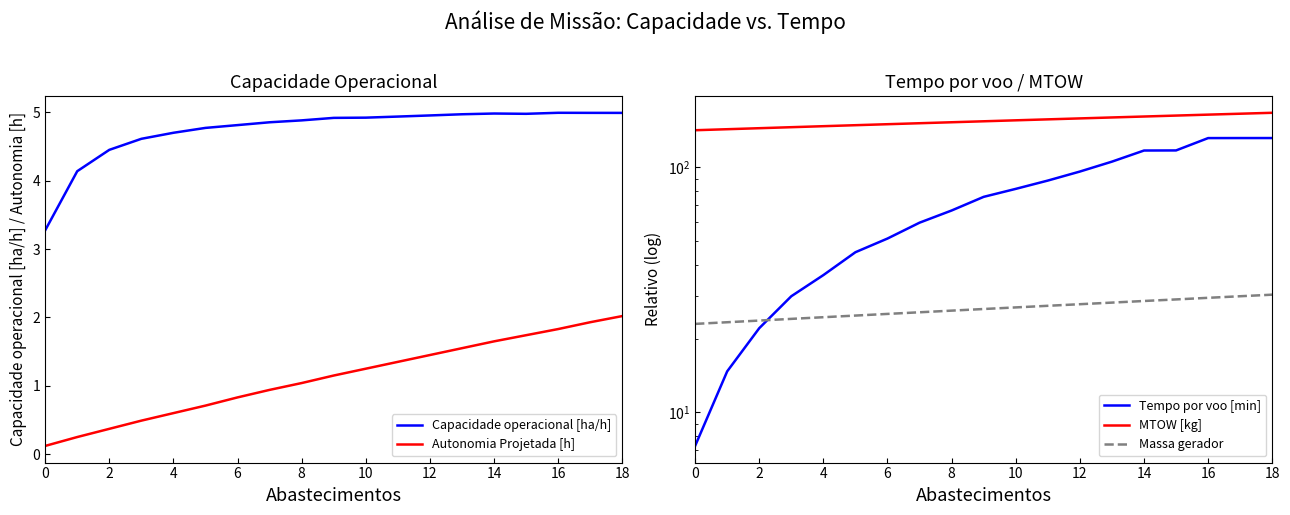

Which series has the largest range (max minus min)?

Tempo por voo [min]